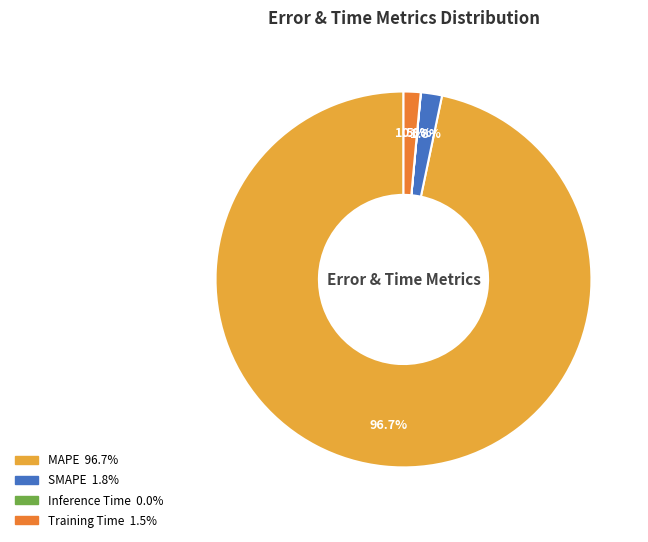

Does MAPE represent more than half of the total?

Yes